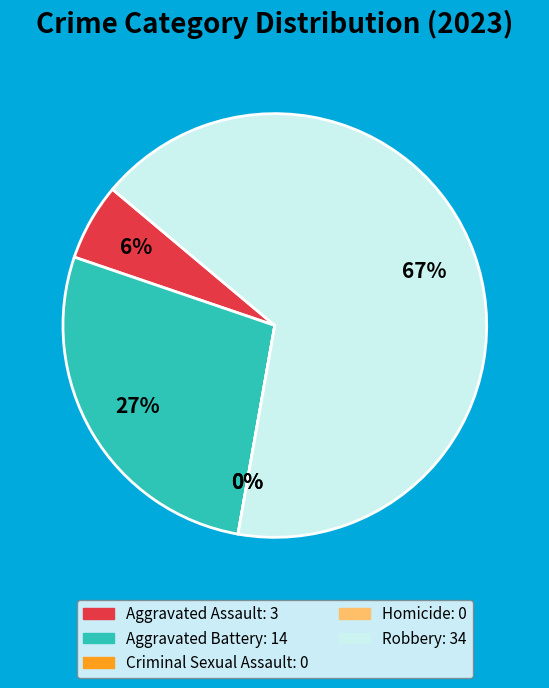

Which category has the smallest portion of the pie?

Criminal Sexual Assault